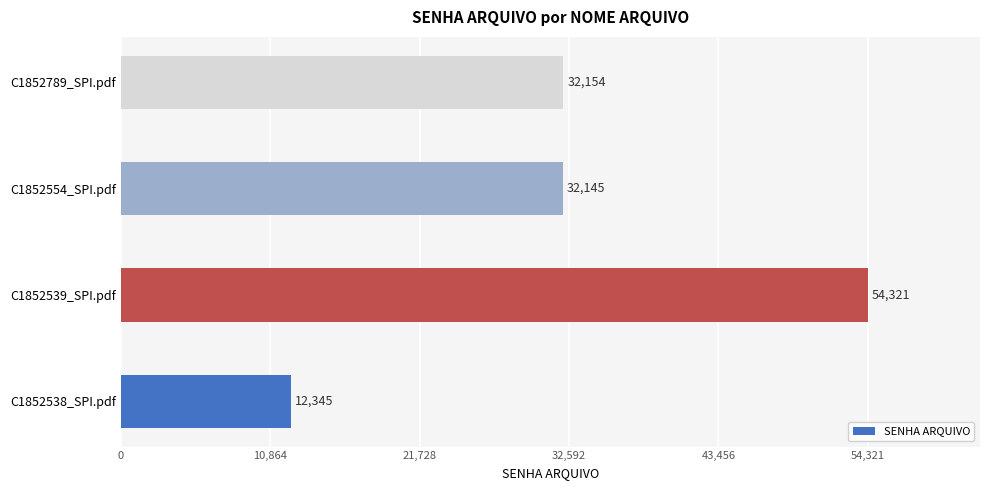

How many data points does each series have?

4